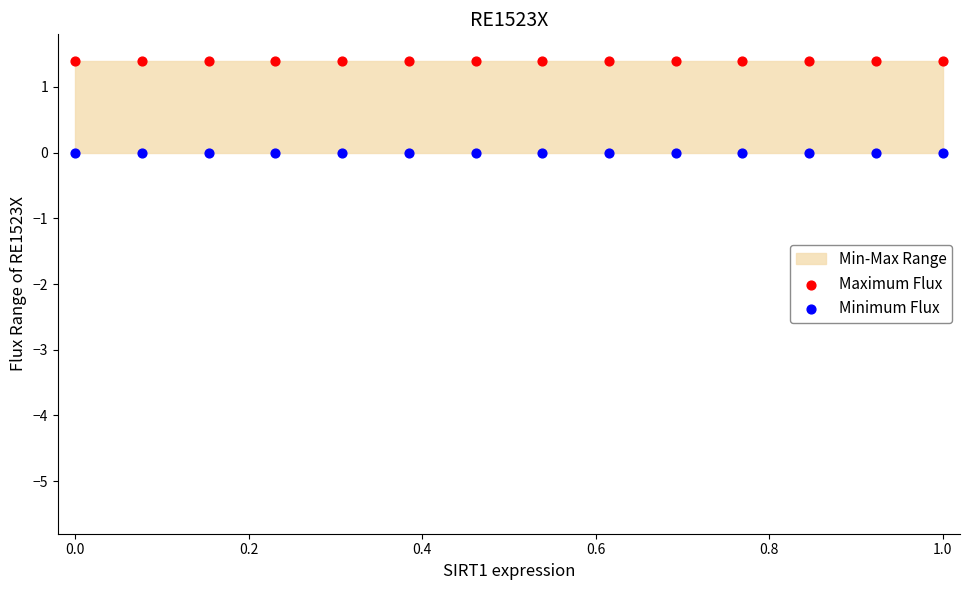

Which series reaches the maximum Y coordinate?

Maximum Flux